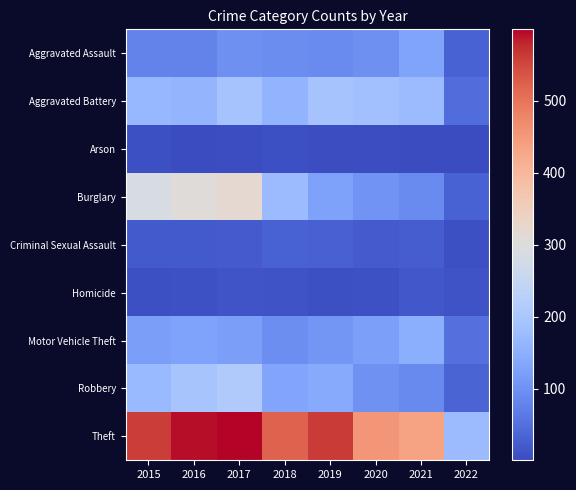

Reading right to left, transcribe all the data shown in this chart.

Aggravated Assault: 2022=33	2021=131	2020=99	2019=91	2018=93	2017=99	2016=79	2015=79
Aggravated Battery: 2022=47	2021=175	2020=186	2019=193	2018=160	2017=194	2016=164	2015=169
Arson: 2022=1	2021=3	2020=5	2019=4	2018=6	2017=4	2016=3	2015=8
Burglary: 2022=33	2021=92	2020=104	2019=127	2018=176	2017=318	2016=307	2015=286
Criminal Sexual Assault: 2022=8	2021=25	2020=24	2019=31	2018=33	2017=23	2016=20	2015=21
Homicide: 2022=12	2021=19	2020=9	2019=8	2018=12	2017=13	2016=10	2015=7
Motor Vehicle Theft: 2022=52	2021=149	2020=123	2019=107	2018=96	2017=122	2016=128	2015=121
Robbery: 2022=34	2021=88	2020=101	2019=143	2018=132	2017=213	2016=196	2015=172
Theft: 2022=176	2021=435	2020=453	2019=563	2018=521	2017=599	2016=594	2015=561